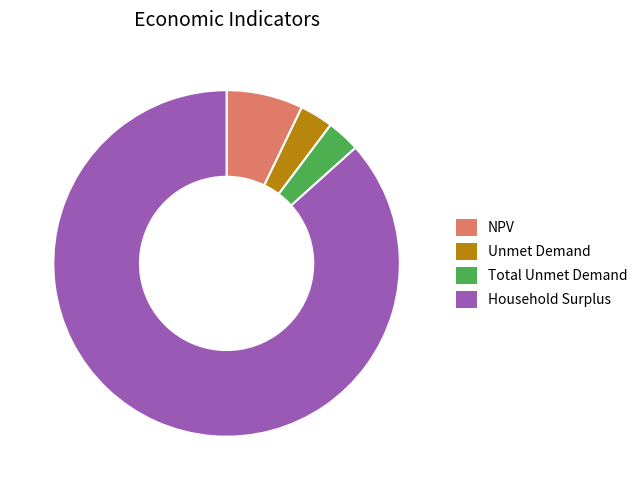

Between Household Surplus and NPV, which is larger?

Household Surplus